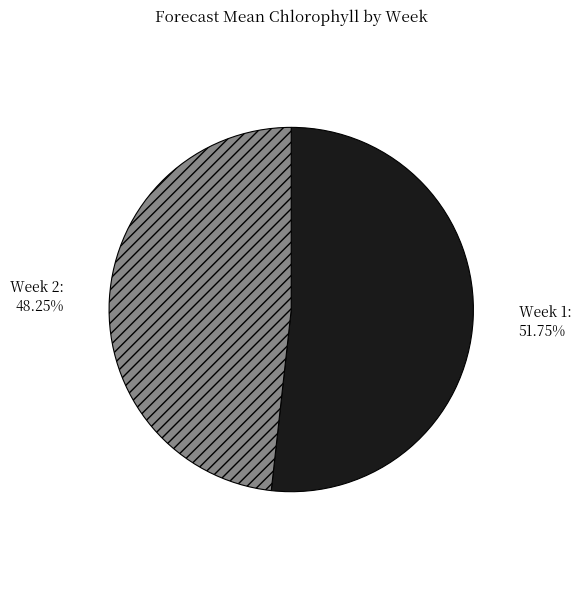

Is there any slice that represents more than half of the pie?

Yes